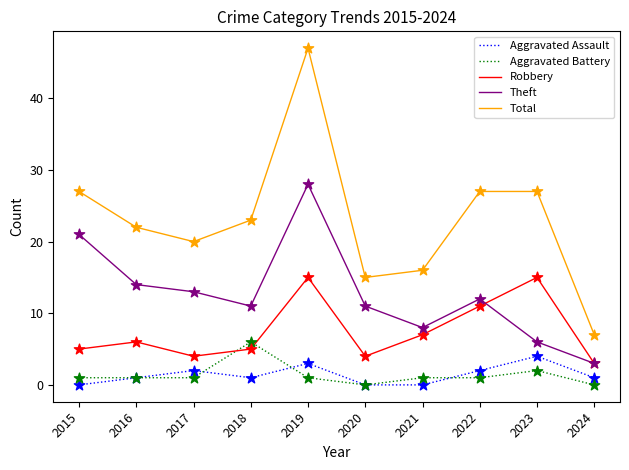

At how many categories does at least one series exceed 40?

1